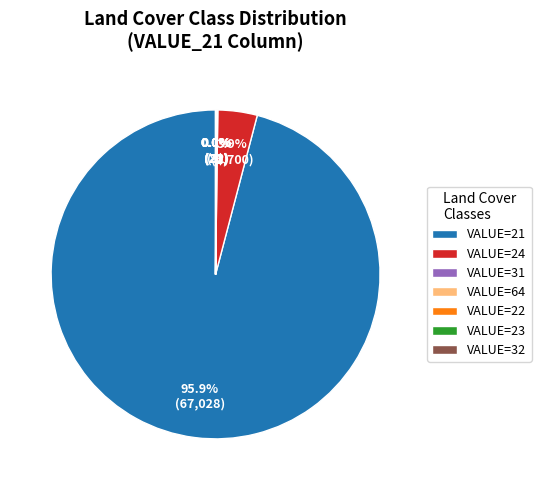

Which category accounts for the majority?

VALUE=21